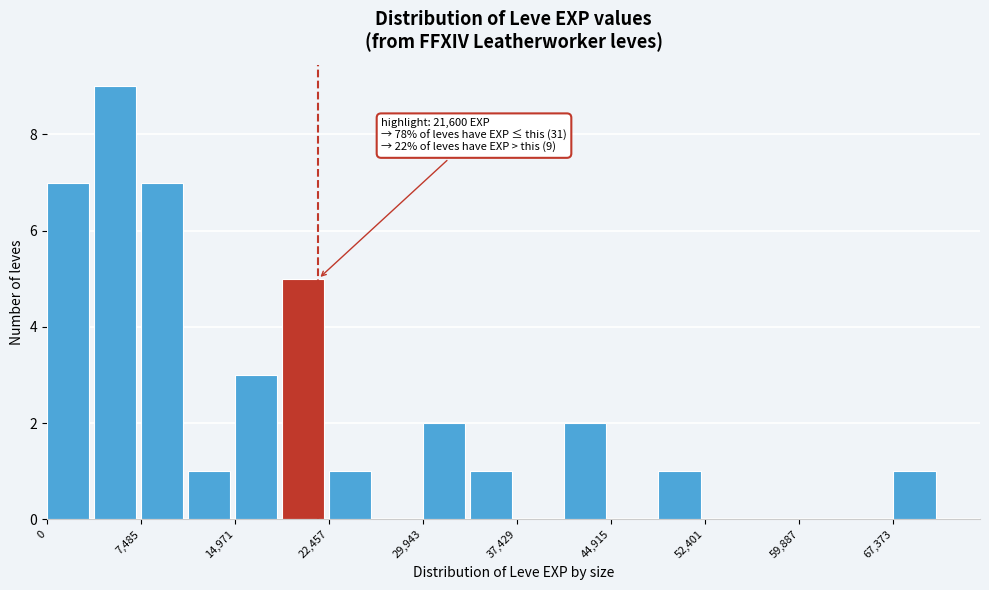

Around what value on the x-axis is the tallest bar? Give the approximate position of its centre, as read against the axis.

5000